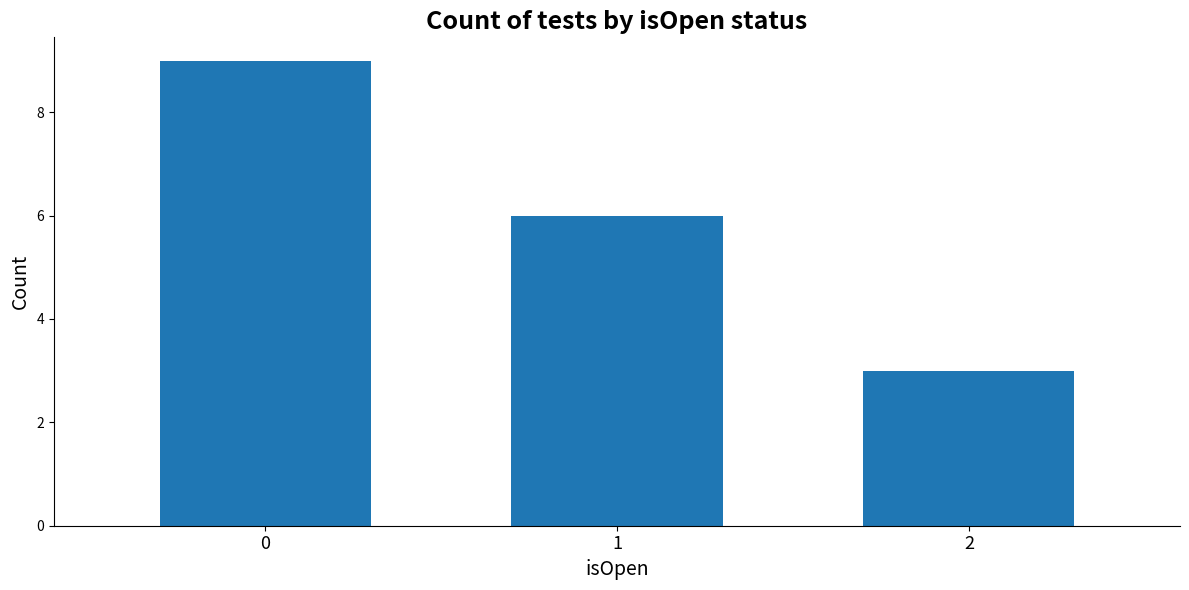

What is the ratio of the value at 2 to the value at 0?

0.3